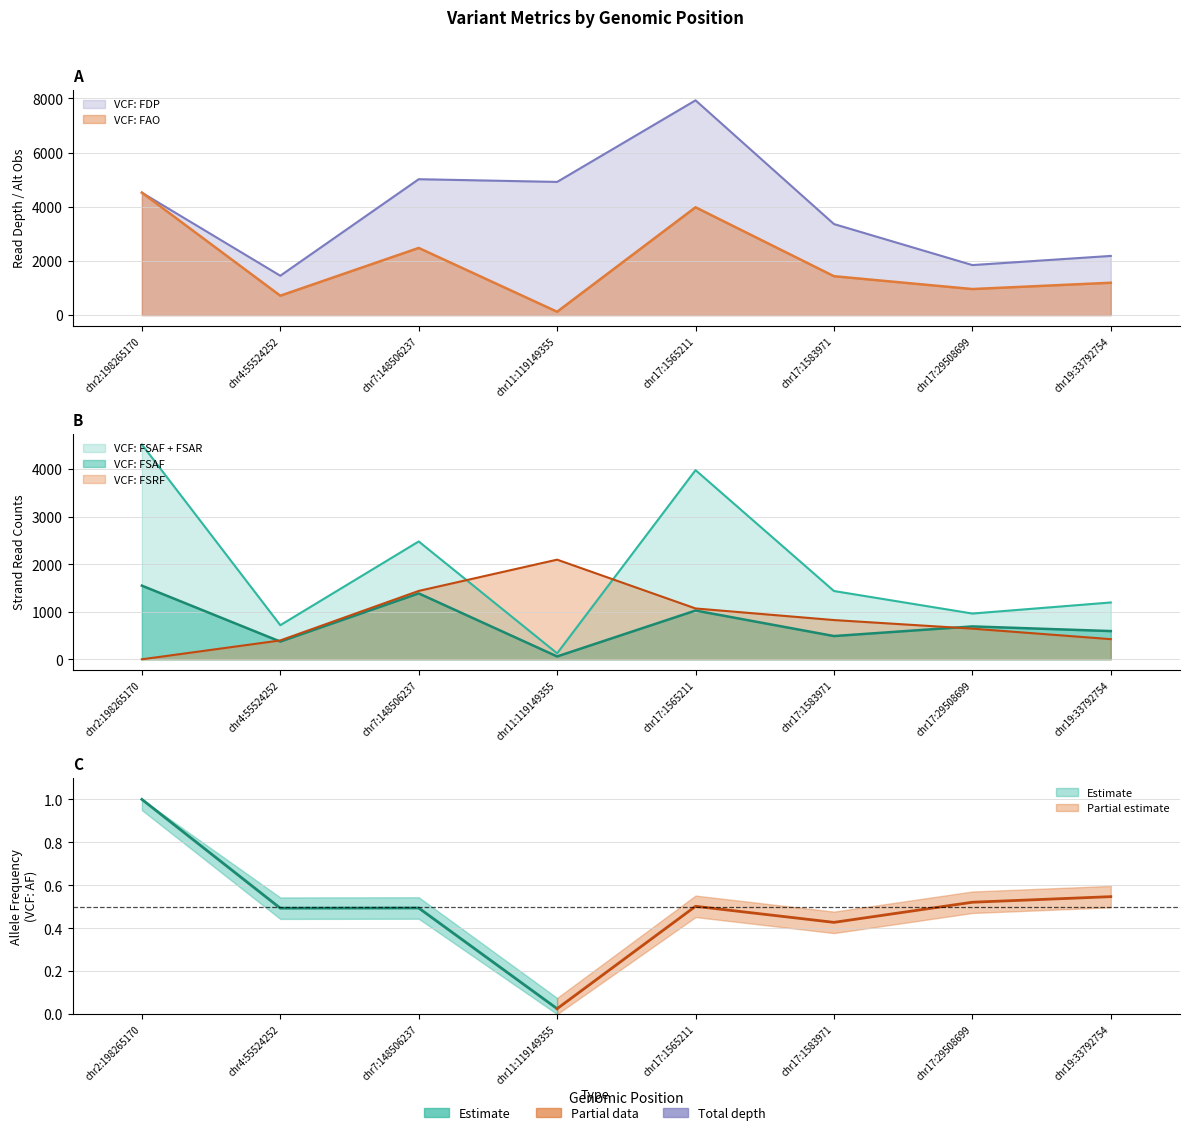

Between which two adjacent categories do VCF: FAO and VCF: FSRF first intersect?

chr7:148506237 and chr11:119149355